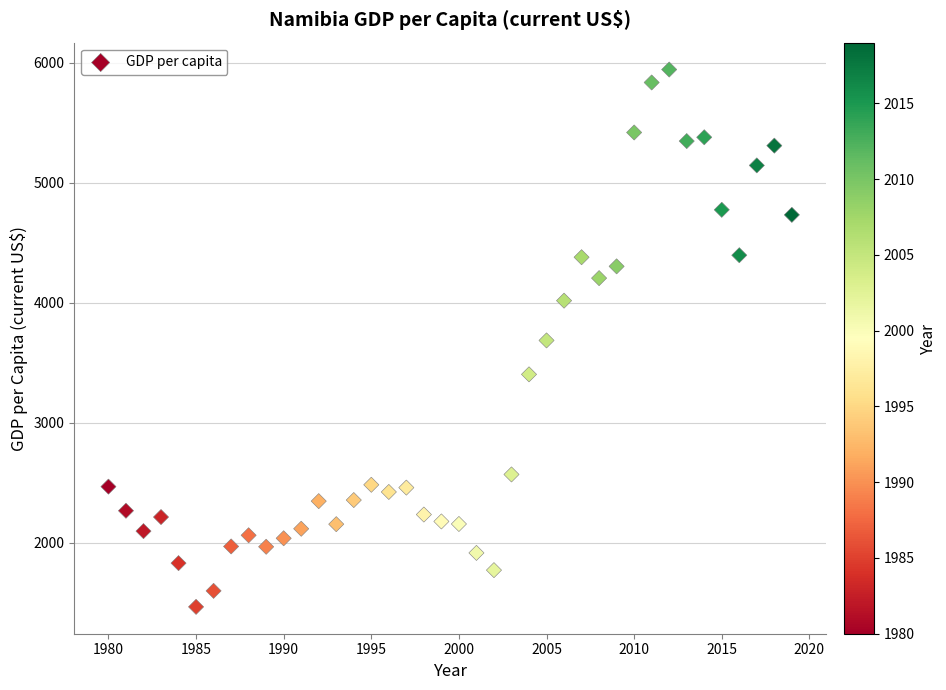

What is the range of X values (max minus min)?

39.0